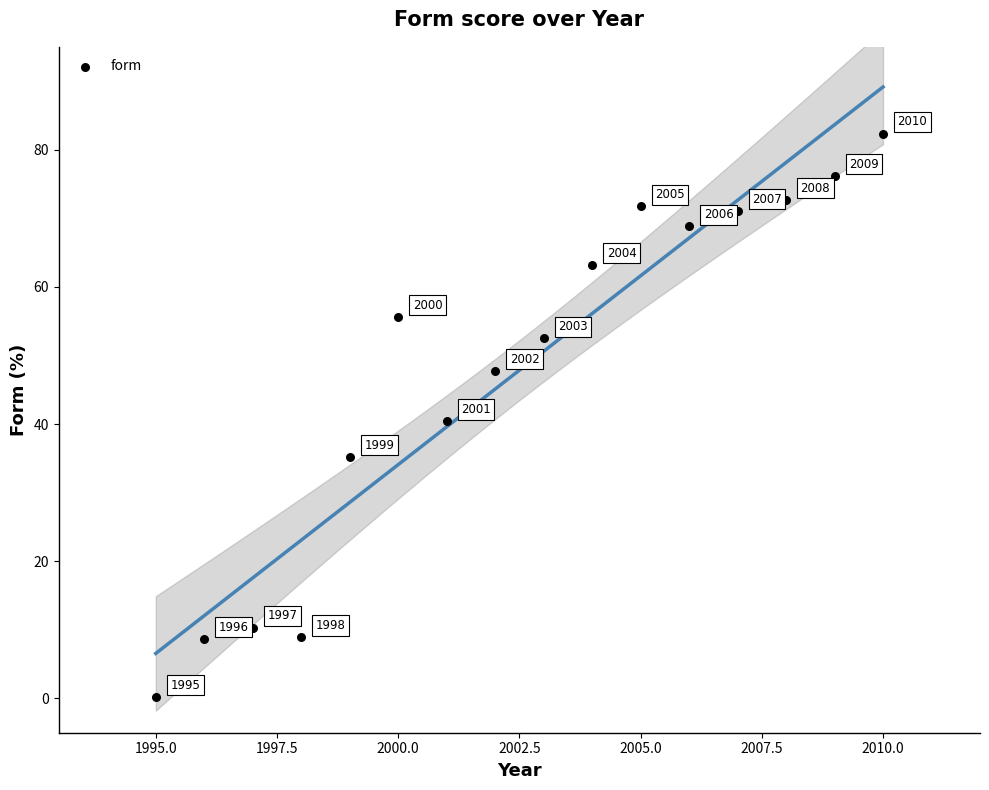

What Y value in the scatter plot is closest to 41?

40.4